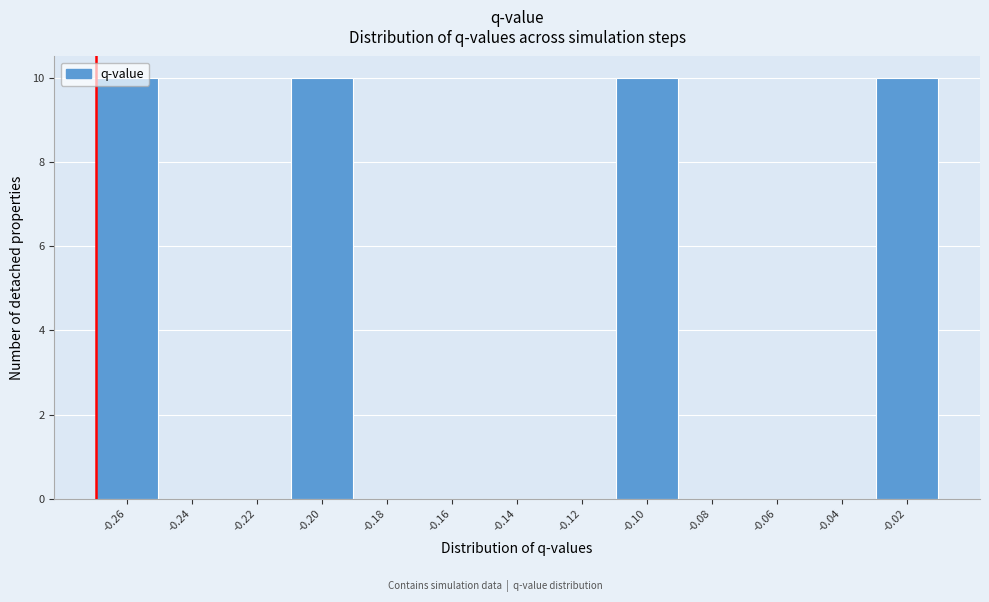

What is the change in value from -0.26 to -0.22?

-10